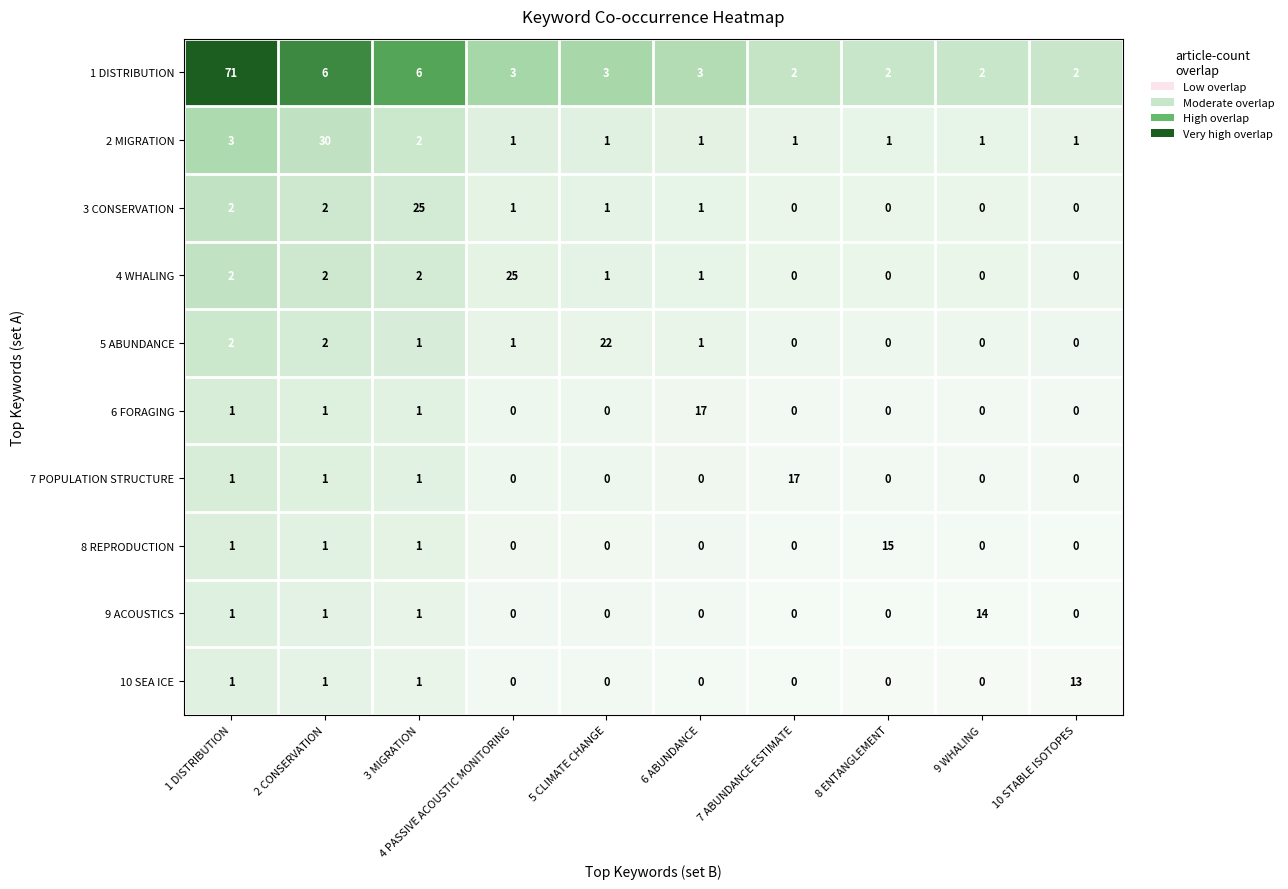

What is the difference between the maximum and second lowest values in the 2 MIGRATION series?

29